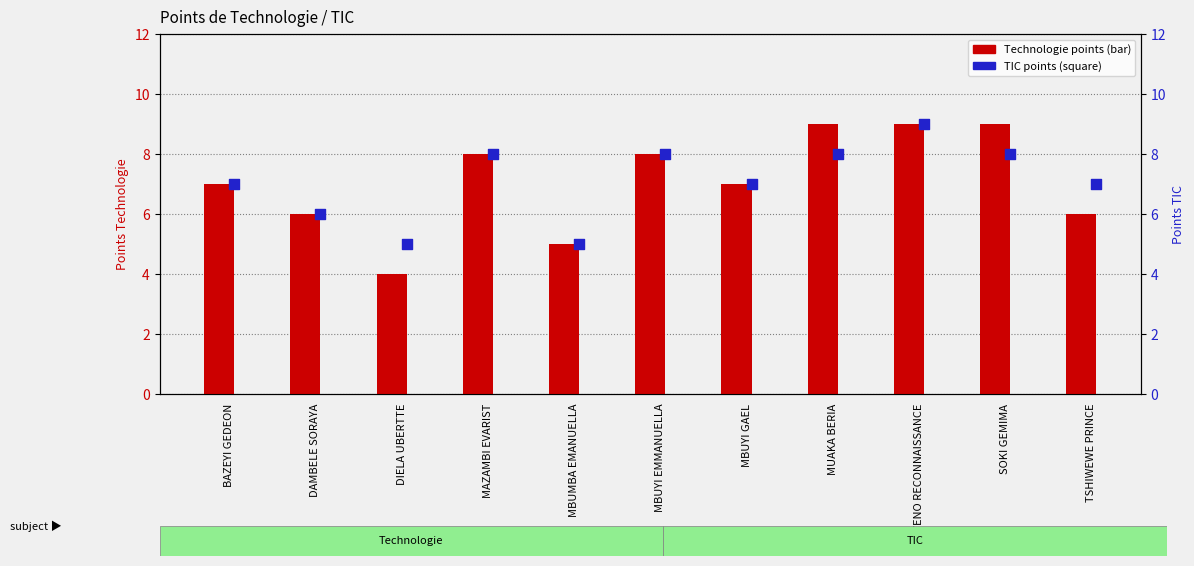

Which series reaches the minimum Y coordinate?

Technologie